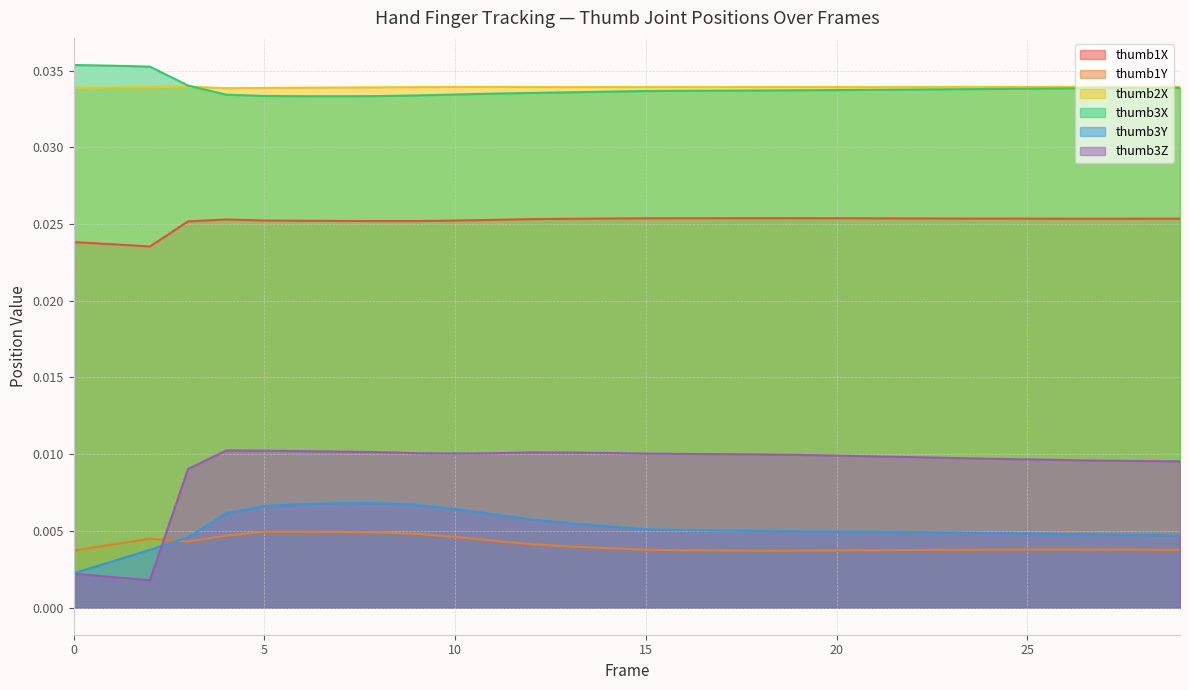

True or false: thumb3X and thumb1Y intersect in this chart.

False